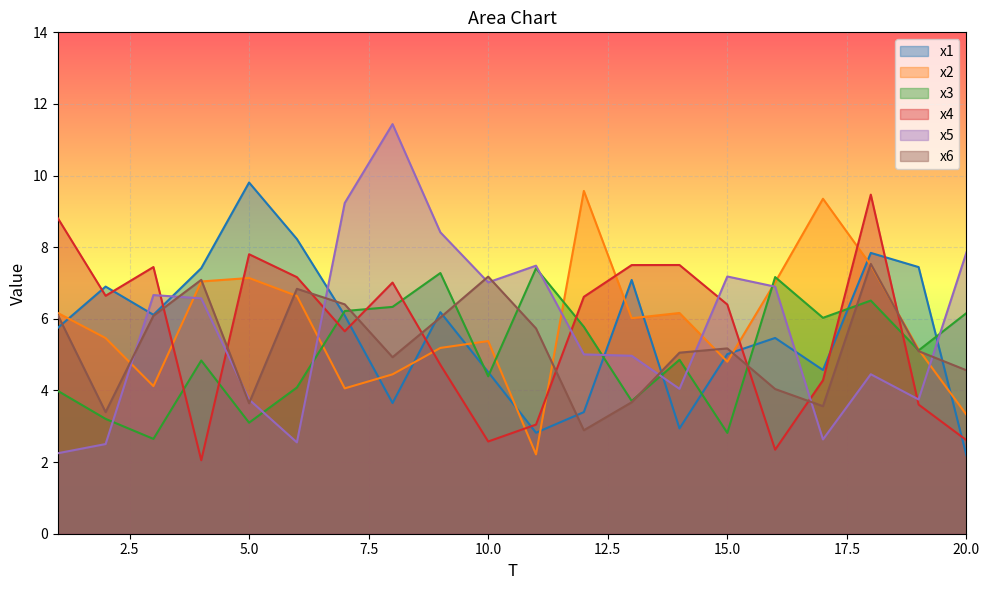

Which series ends up on top after the final intersection of x2 and x5?

x5